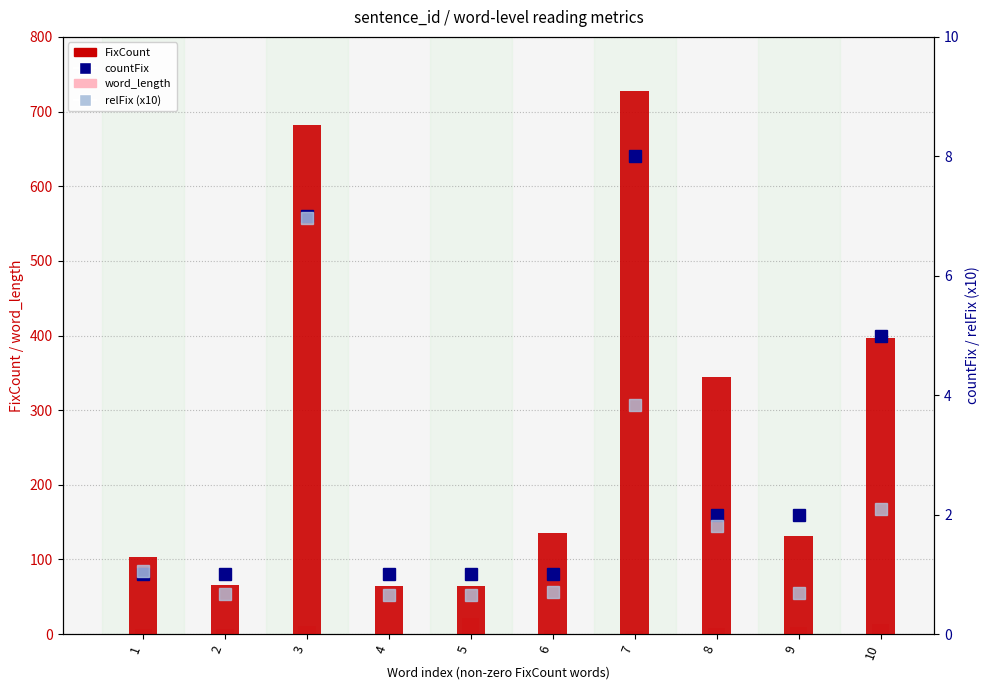

What is the sum of the FixCount values at 6 and 10?

532.0